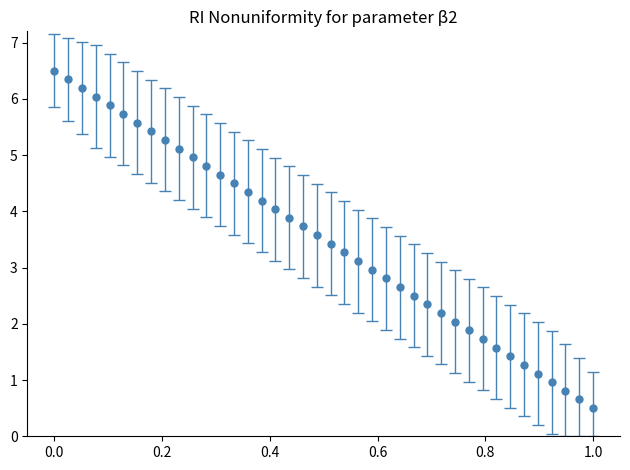

What is the value of the 14th point from the left?

4.5